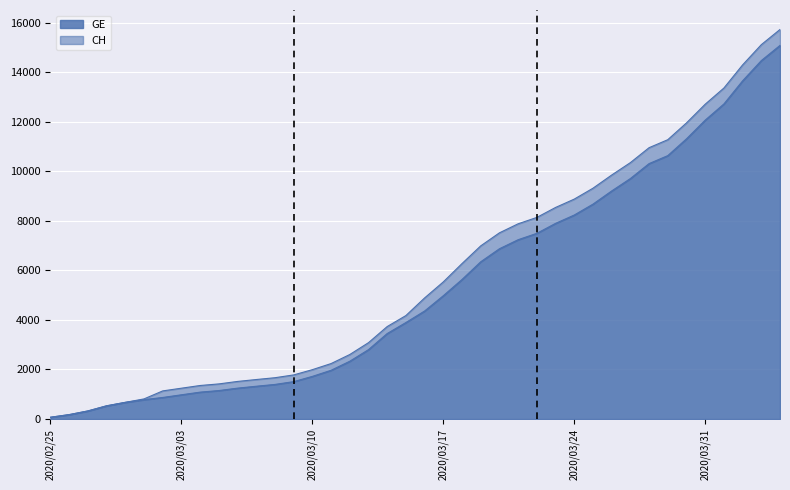

What is the maximum value for GE?

15077